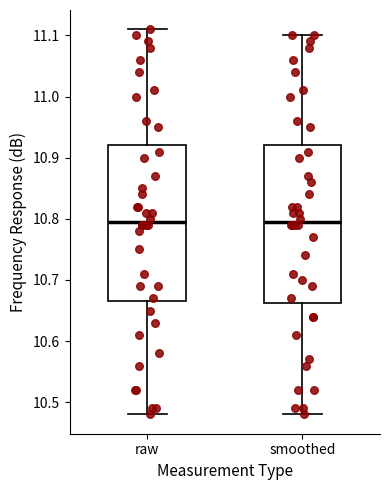

Where is the upper edge of the box for raw on the y-axis? The values are not printed on the chart, so give them approximately, as read against the axis.

10.92